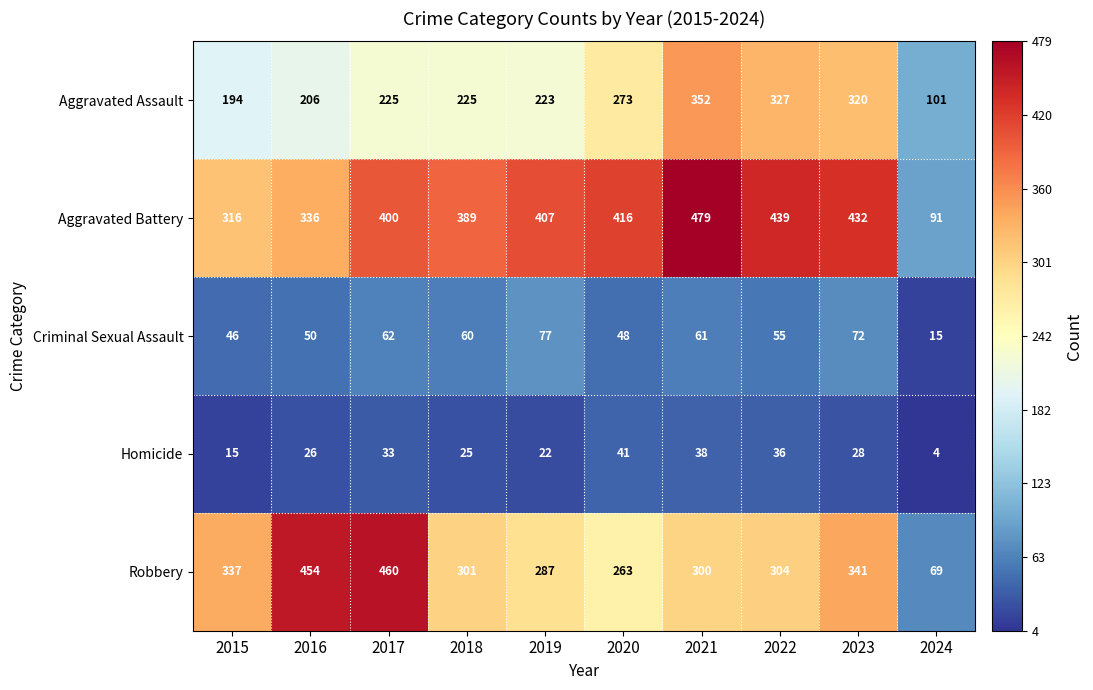

At how many categories does at least one series exceed 447?

3